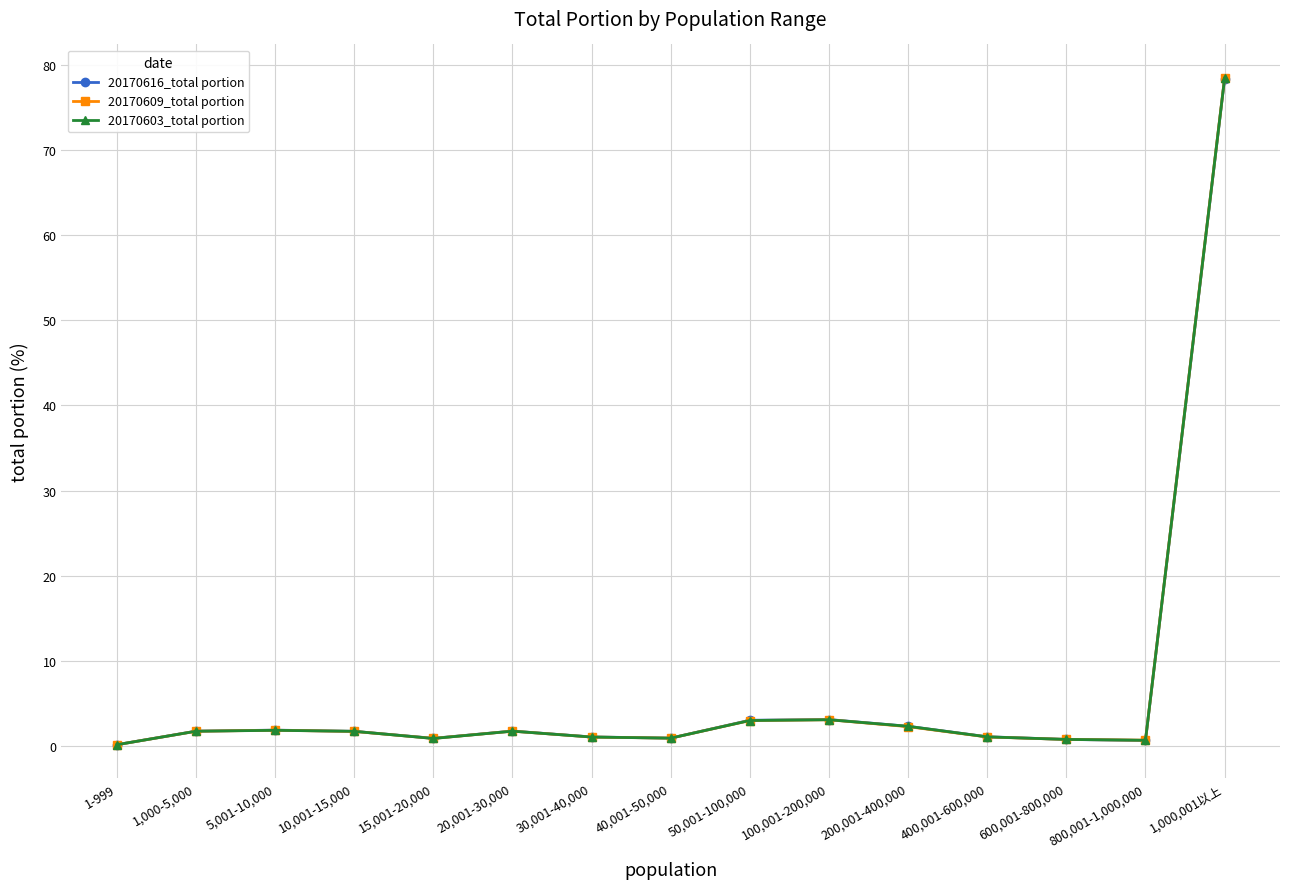

At which label does 20170603_total portion reach its peak?

1,000,001以上